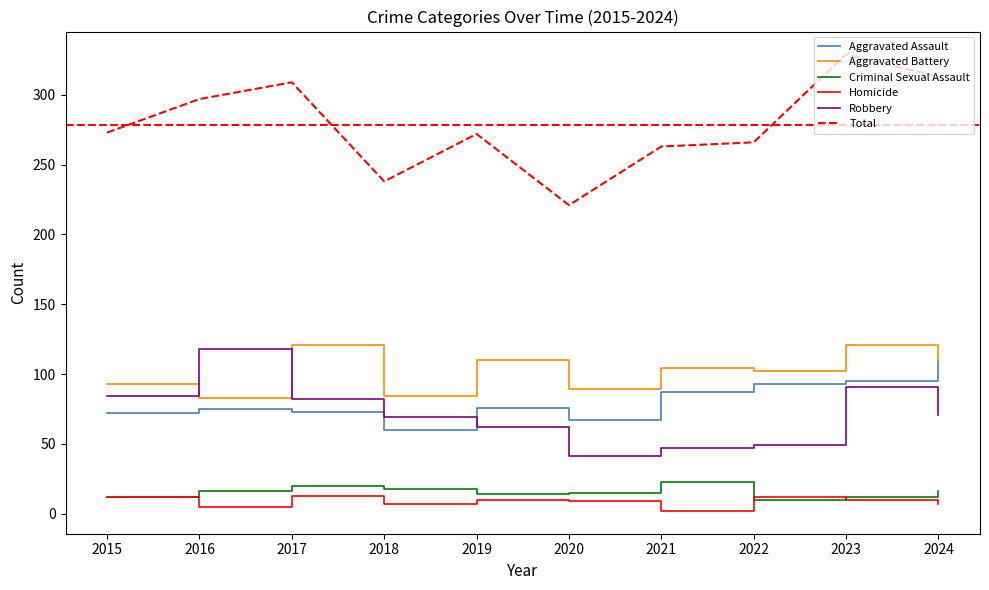

Reading right to left, list all the values displayed in this chart.

Aggravated Assault: 110	95	93	87	67	76	60	73	75	72
Aggravated Battery: 109	121	102	104	89	110	84	121	83	93
Criminal Sexual Assault: 16	12	10	23	15	14	18	20	16	12
Homicide: 7	10	12	2	9	10	7	13	5	12
Robbery: 71	91	49	47	41	62	69	82	118	84
Total: 313	329	266	263	221	272	238	309	297	273